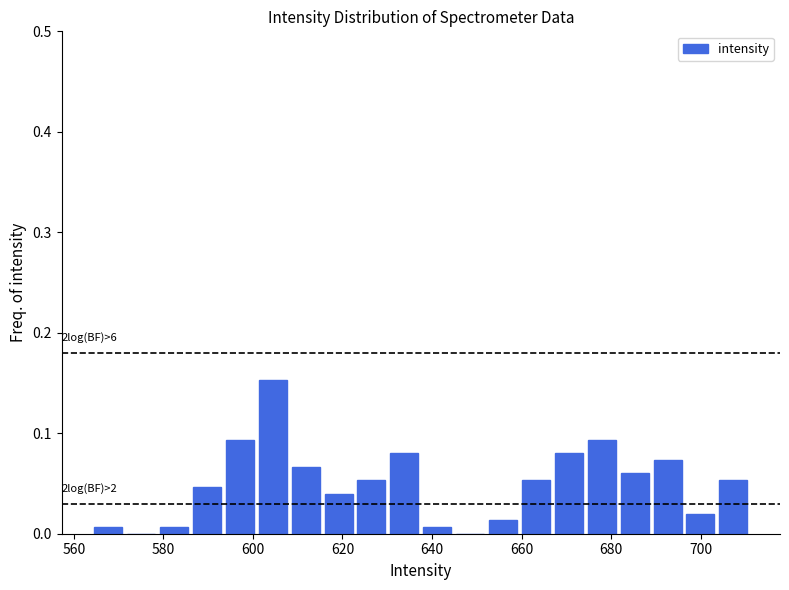

Read against the x-axis, roughly where is the centre of the tallest bar?

604